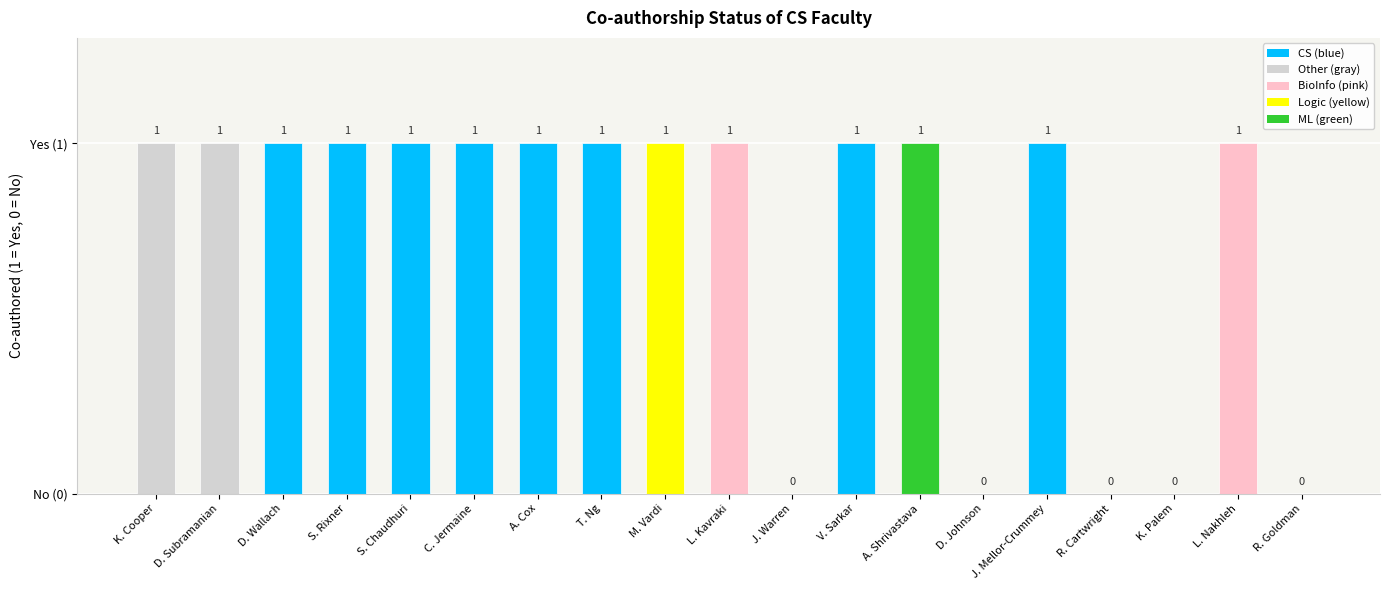

Is it true that the value at S. Chaudhuri is 1?

True